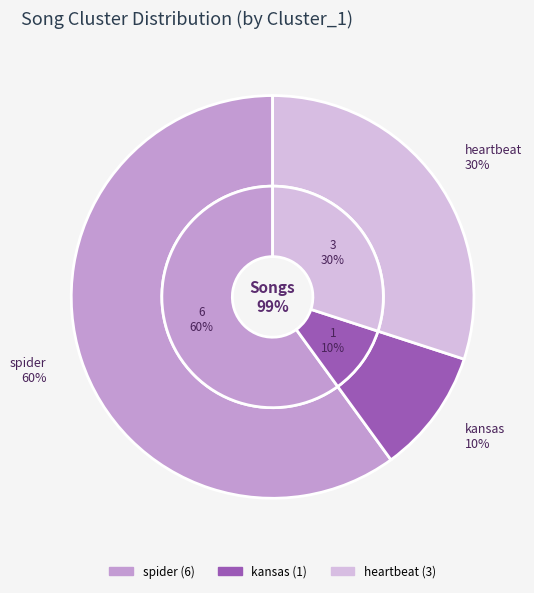

Rank the categories by value from highest to lowest.

spider, heartbeat, kansas